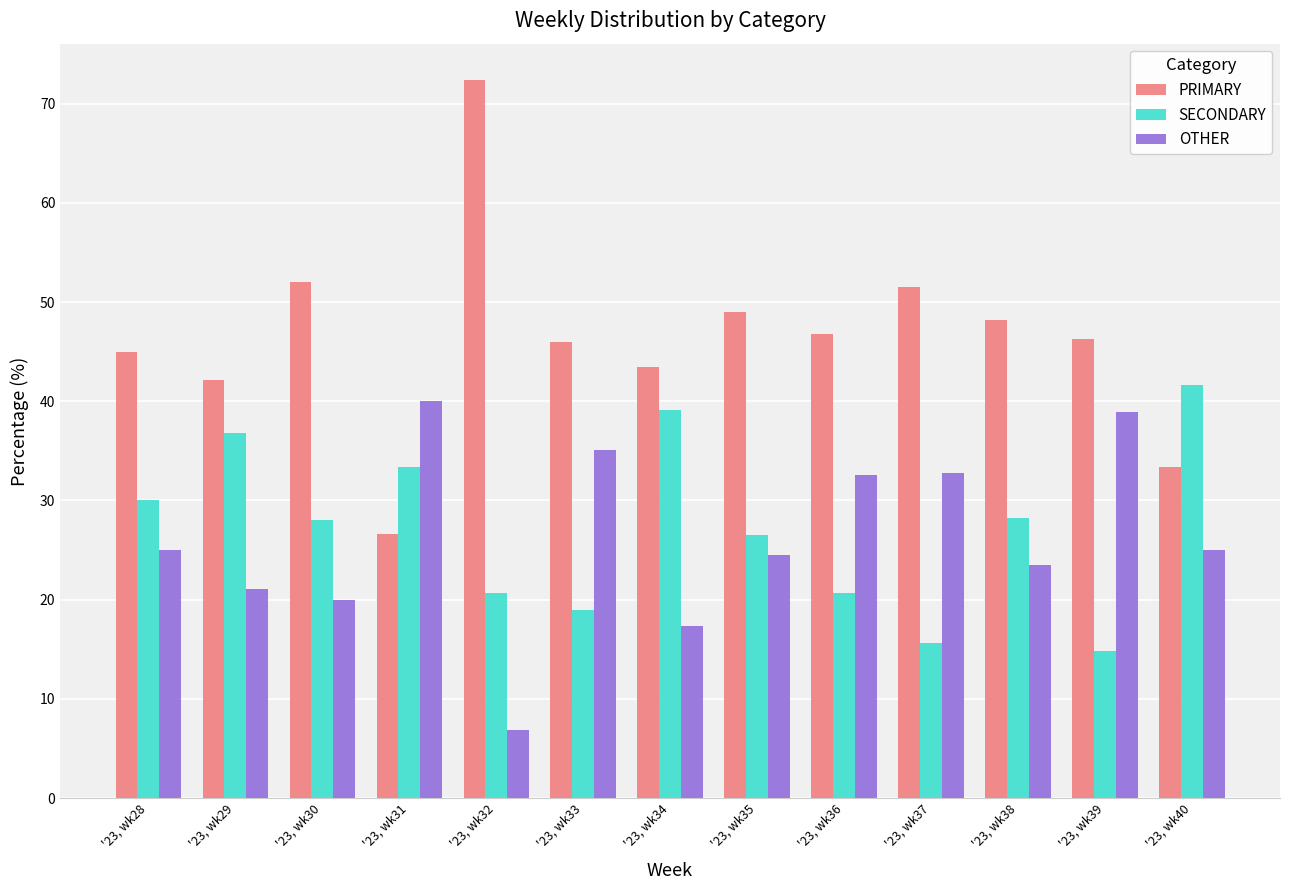

How many data points in OTHER are less than 25?

6